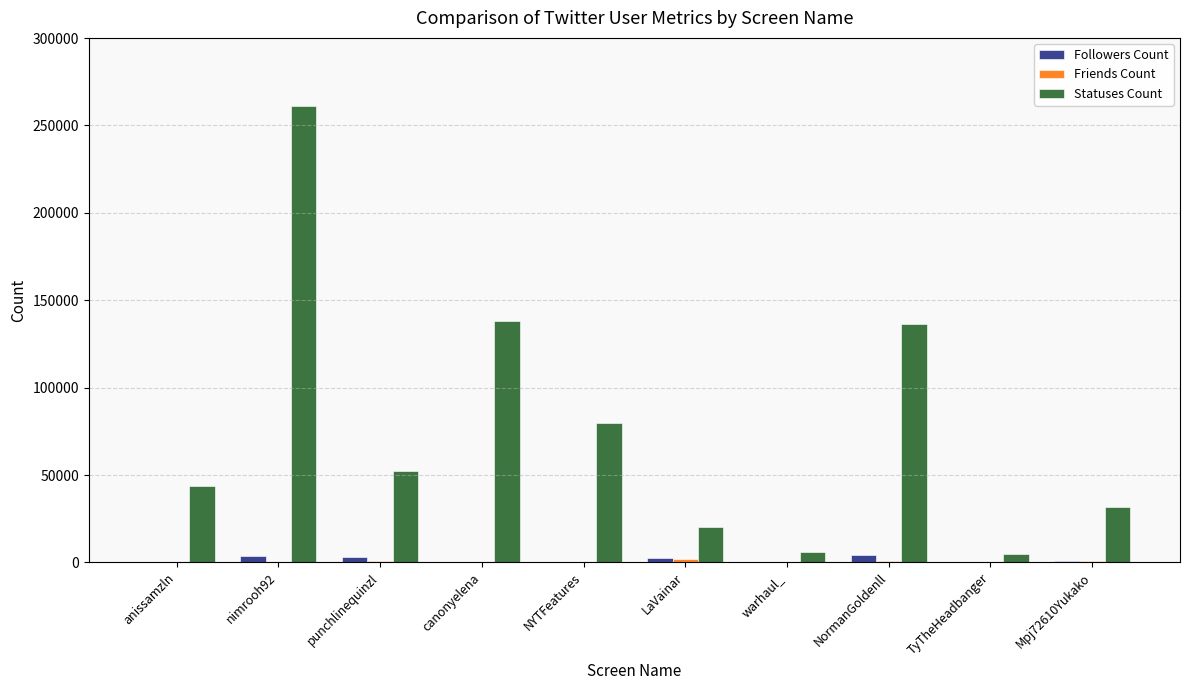

Which series changed the most between nimrooh92 and punchlinequinzl?

Statuses Count